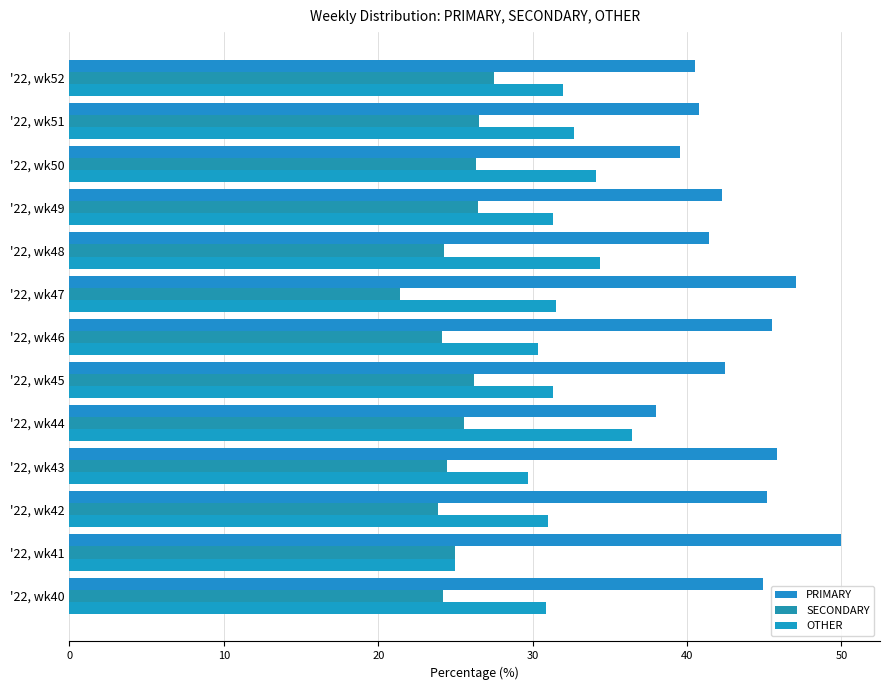

What is the difference between the second highest and minimum values in the PRIMARY series?

9.1